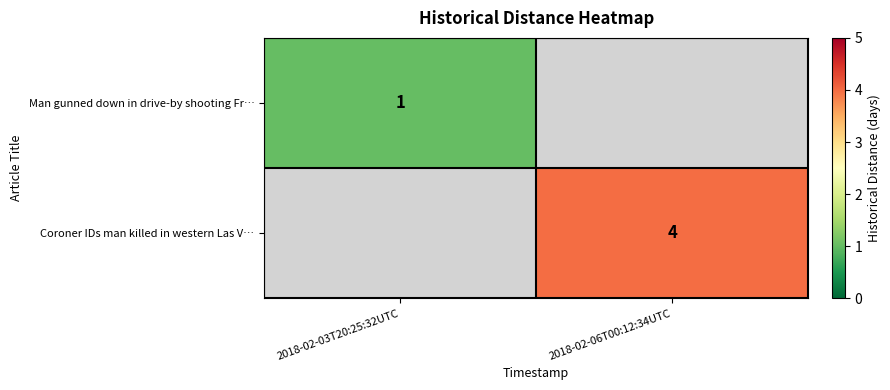

The Coroner IDs man killed in western Las V… series shows 4 at 2018-02-06T00:12:34UTC. True or false?

True